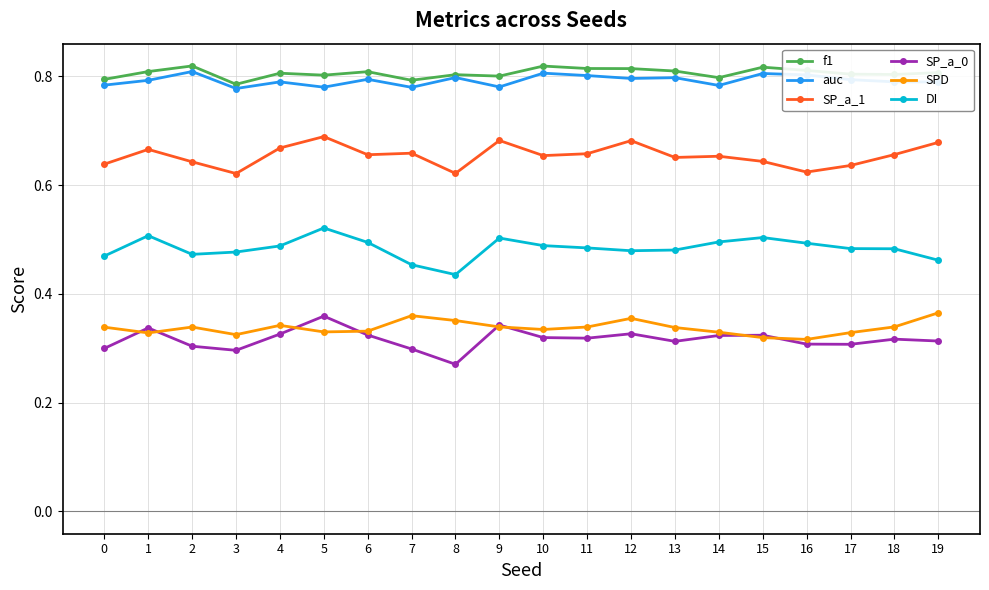

The value of SPD at 7 is 0.2. True or false?

False